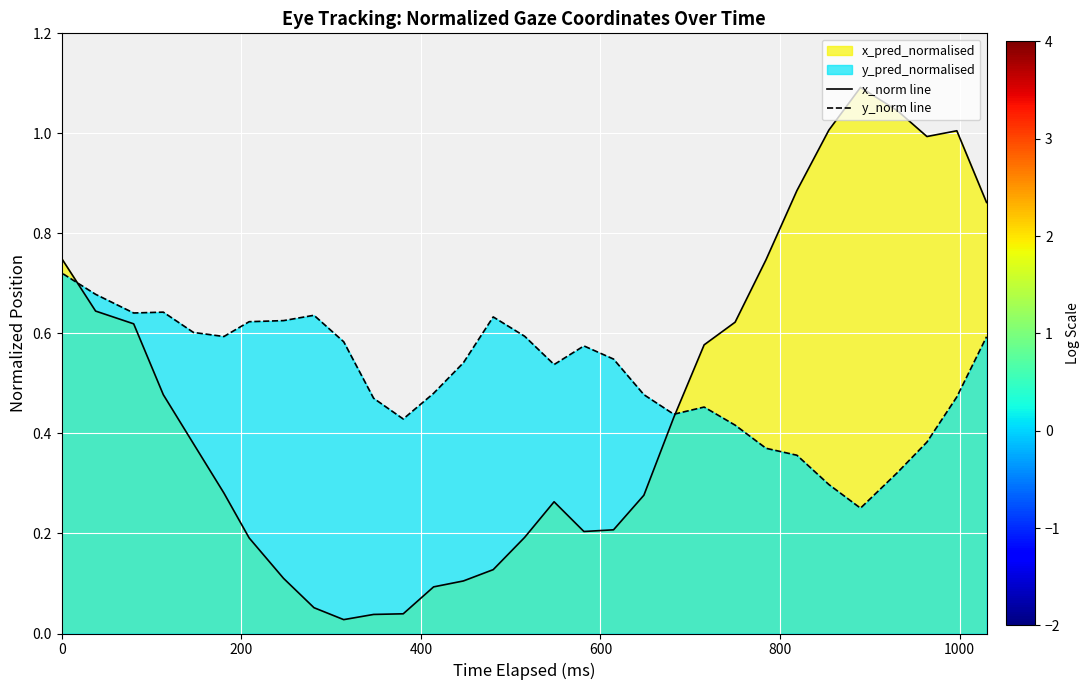

List the series in order of their overall mean, highest first.

y_norm line, x_norm line